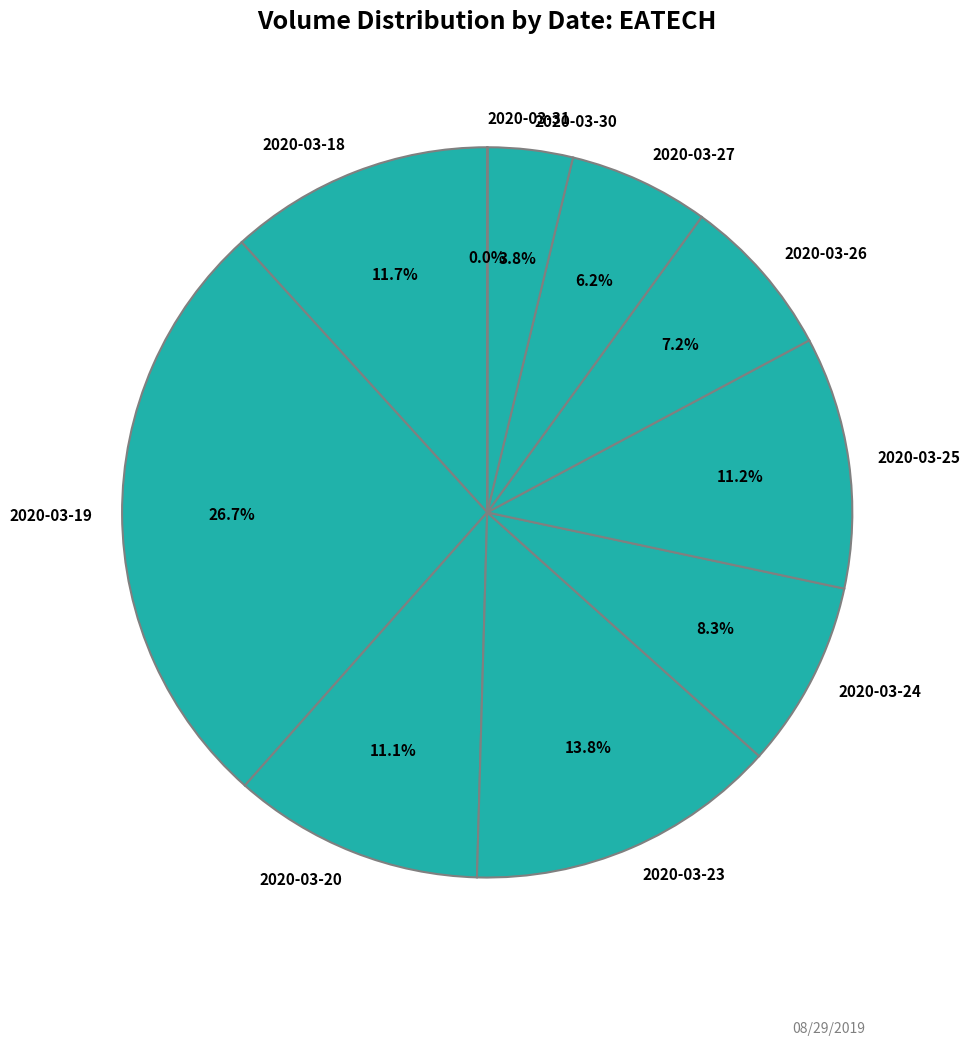

Which has a higher value, 2020-03-26 or 2020-03-27?

2020-03-26